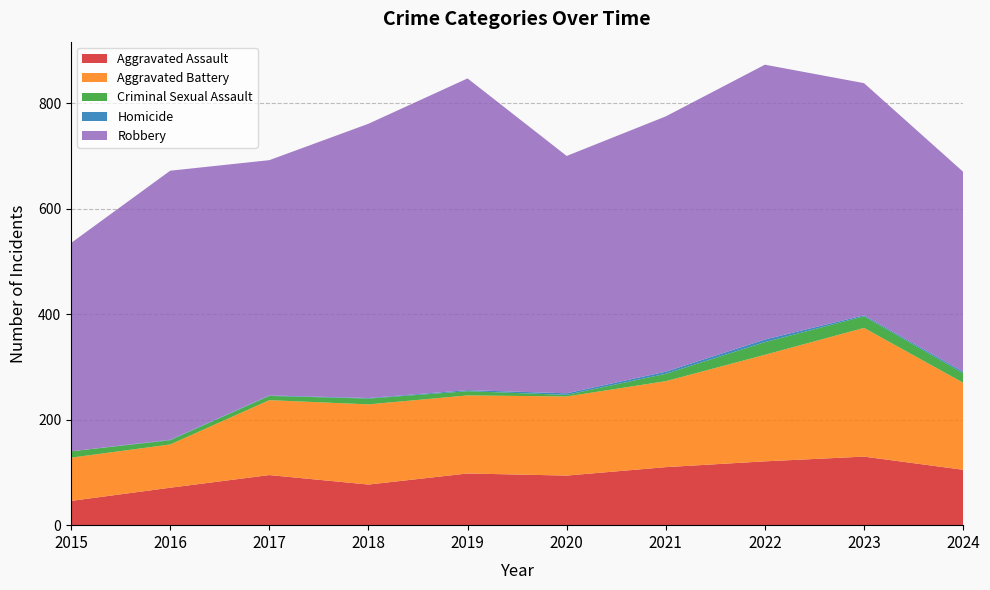

Reading left to right, what are all the values shown in this chart?

Aggravated Assault: 46	71	95	77	98	94	110	121	130	105
Aggravated Battery: 82	82	142	152	148	150	163	202	244	165
Criminal Sexual Assault: 12	8	8	11	8	3	14	24	22	18
Homicide: 0	1	1	1	2	3	4	5	2	3
Robbery: 395	510	446	520	591	450	484	521	440	379